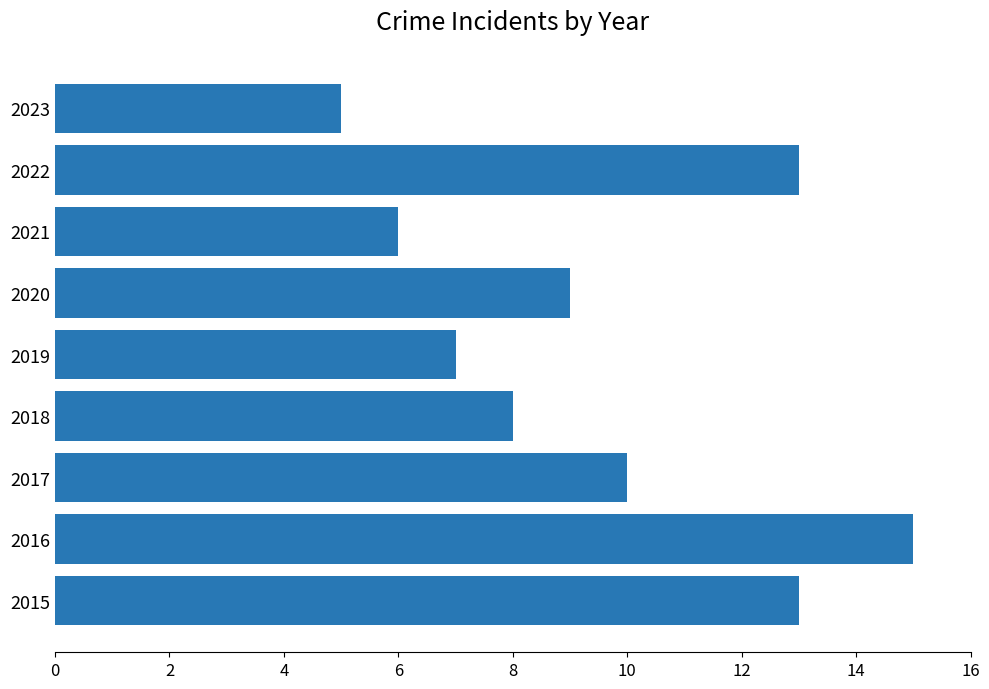

Which has a higher value, 2019 or 2018?

2018